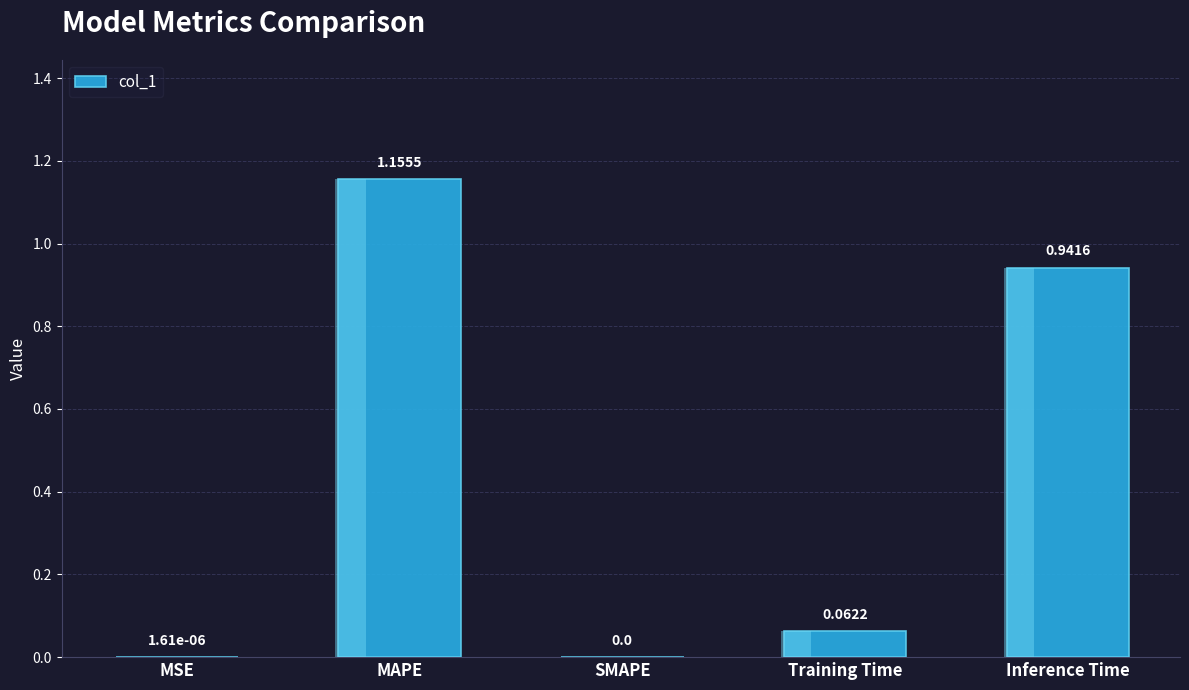

Is it true that the value at MAPE is 1.2?

True